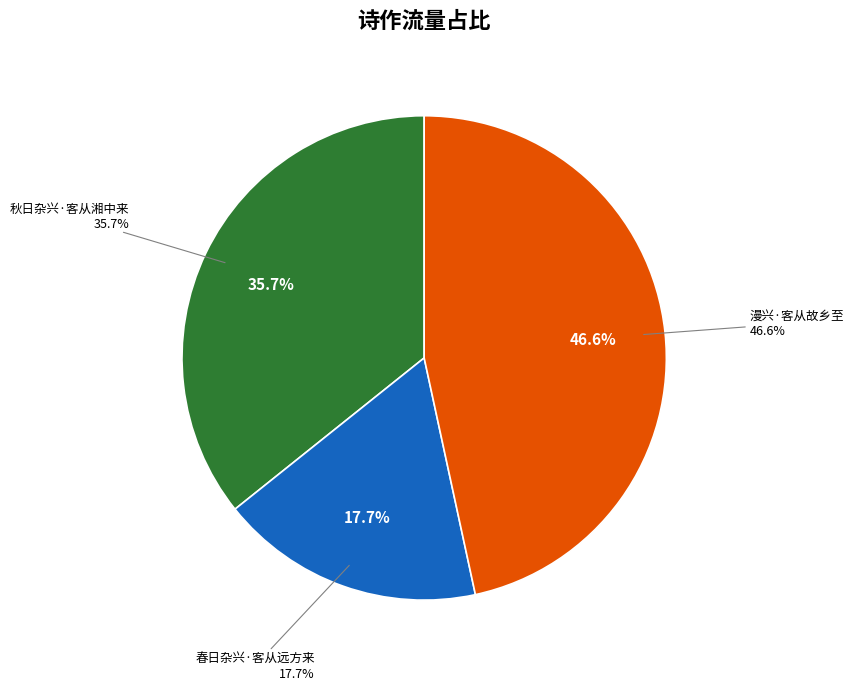

Rank the categories by value from lowest to highest.

春日杂兴·客从远方来, 秋日杂兴·客从湘中来, 漫兴·客从故乡至